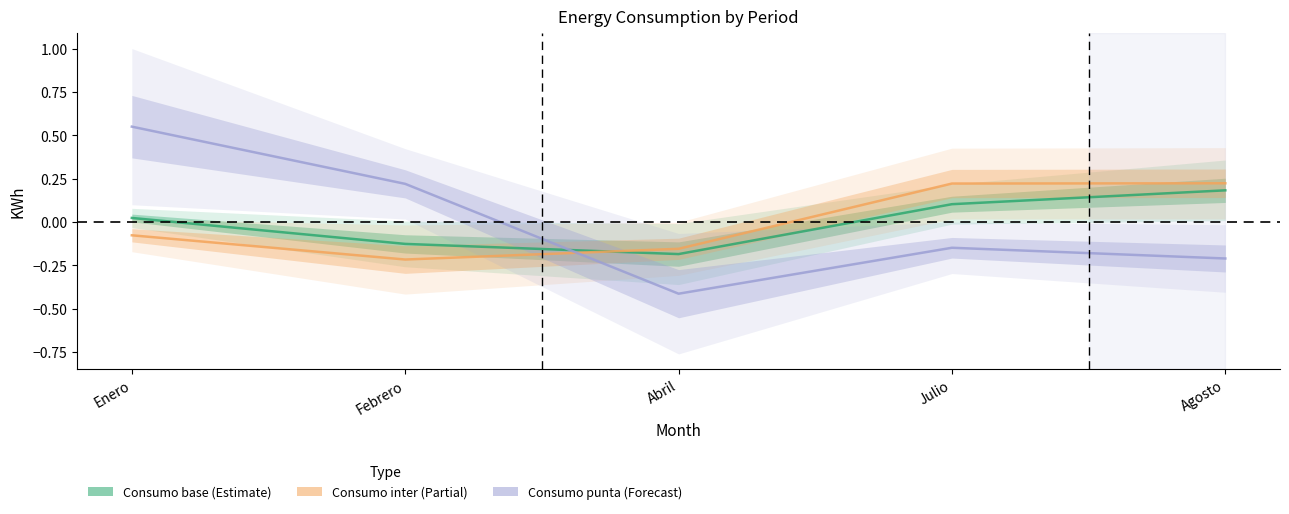

How many series are shown in this chart?

3